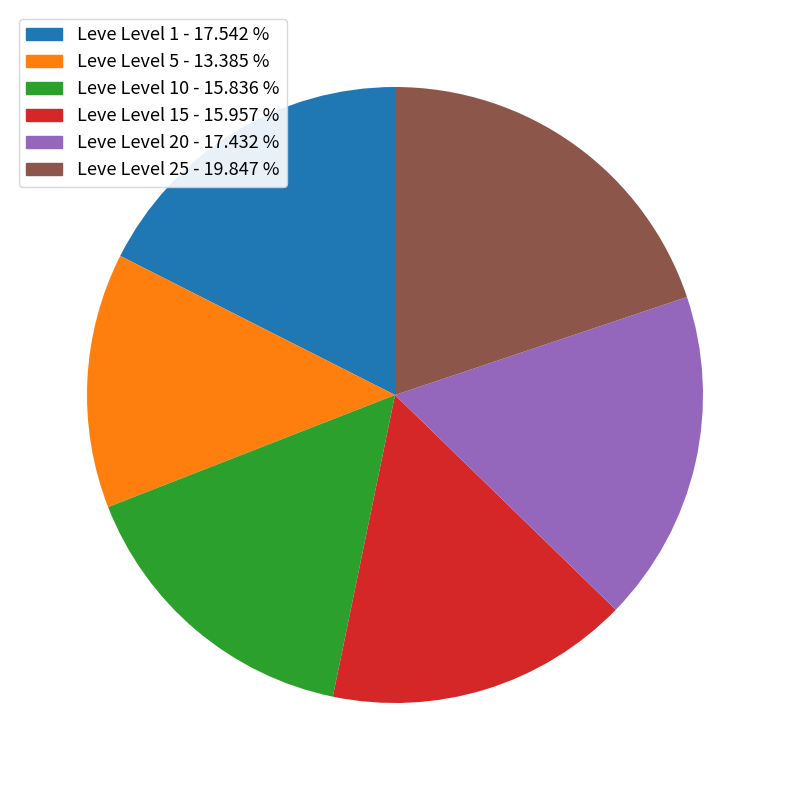

Is there a majority slice in this chart?

No